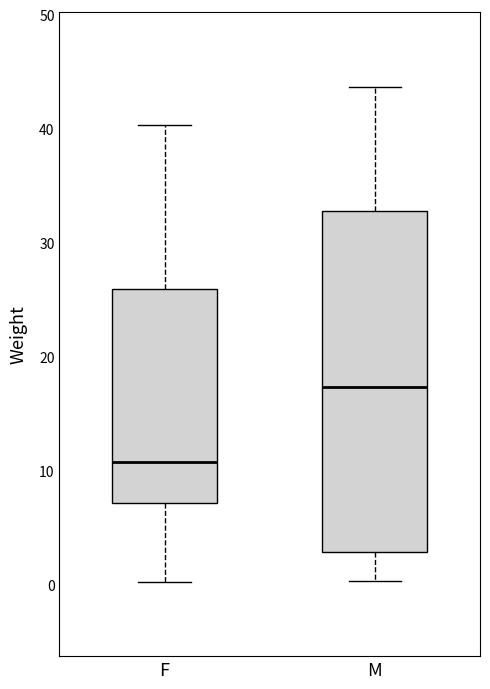

Reading left to right, transcribe this box plot: for each box, give where its median line is, the range the box spans, and where its two whiskers end, as read against the y-axis. The values are not printed on the chart, so give them approximately, as read against the axis.

F: median 11, box 7 to 26, whiskers 0 to 40
M: median 17, box 3 to 33, whiskers 0 to 44